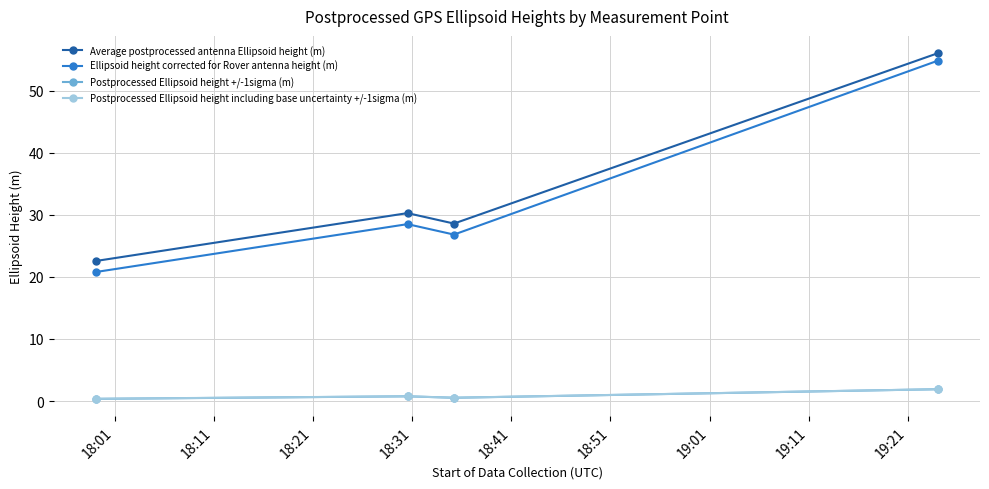

True or false: Average postprocessed antenna Ellipsoid height (m) and Ellipsoid height corrected for Rover antenna height (m) intersect in this chart.

False